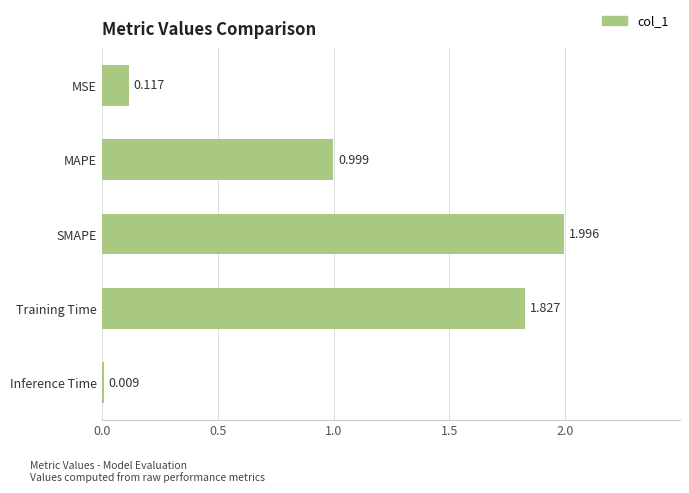

What is the label of the 2nd bar from the bottom?

Training Time